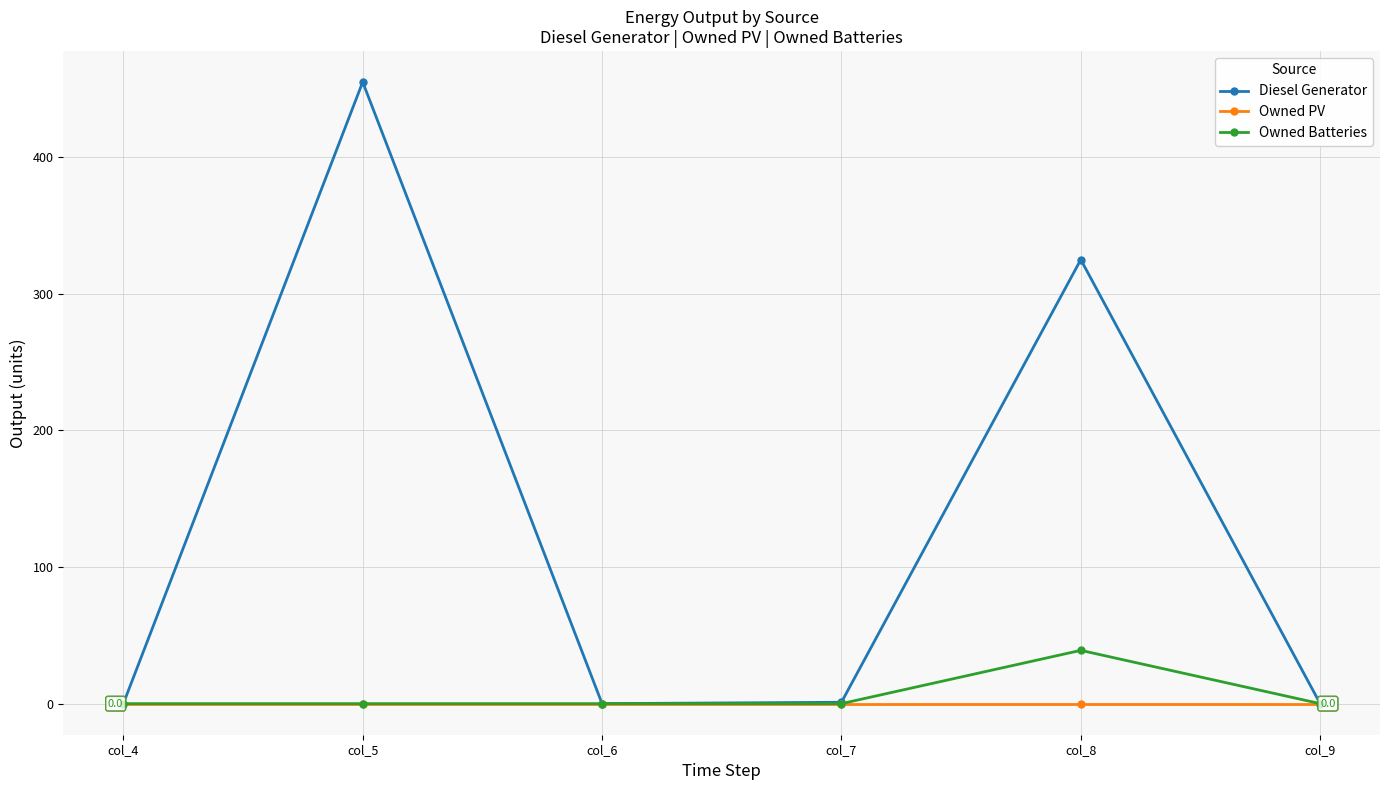

Which series has the largest range (max minus min)?

Diesel Generator